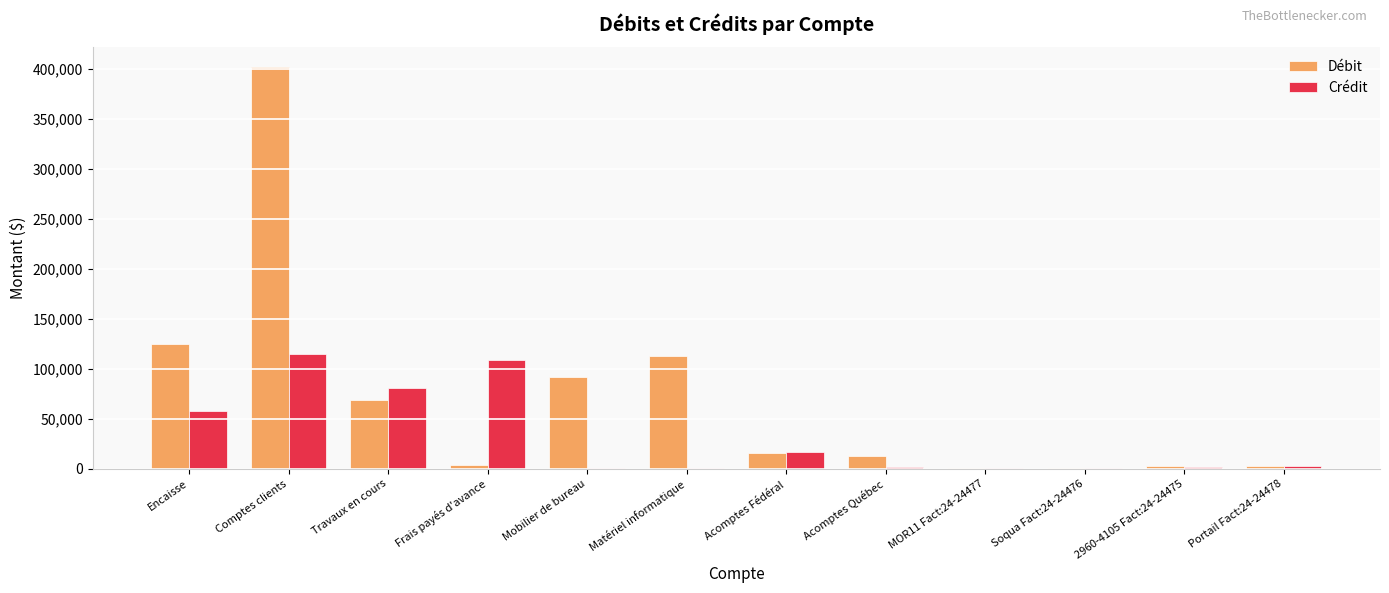

At which label does Débit first exceed 15567?

Encaisse